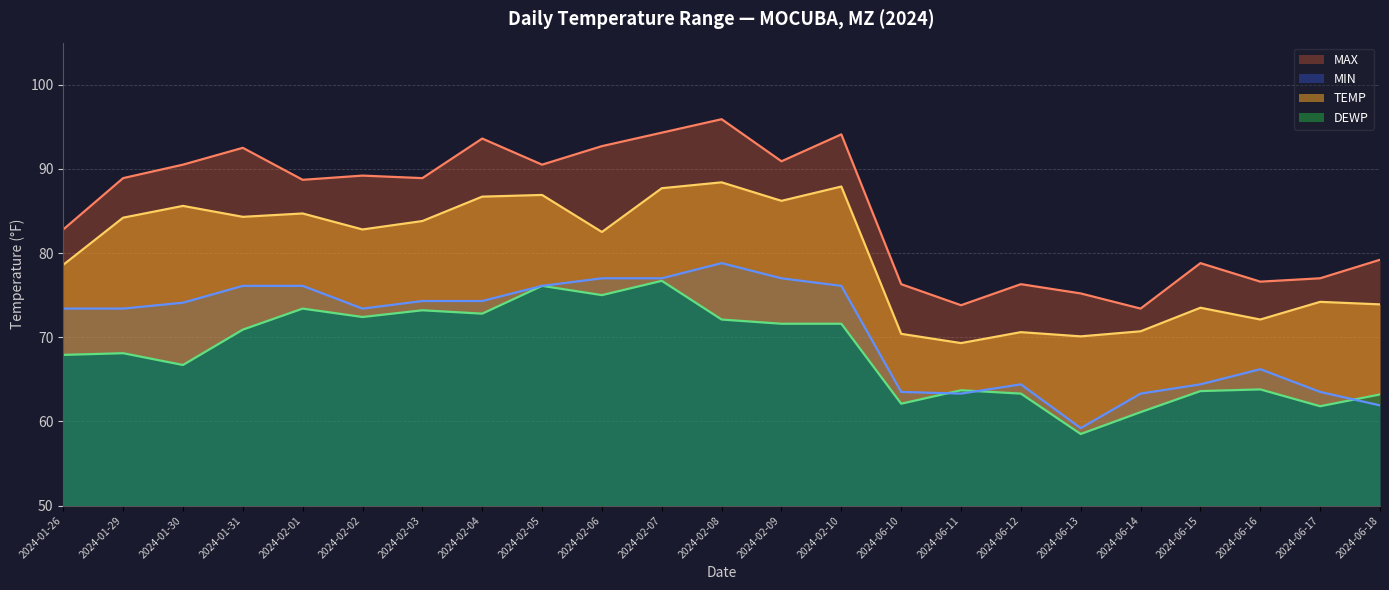

Where does the TEMP series first go above 82?

2024-01-29